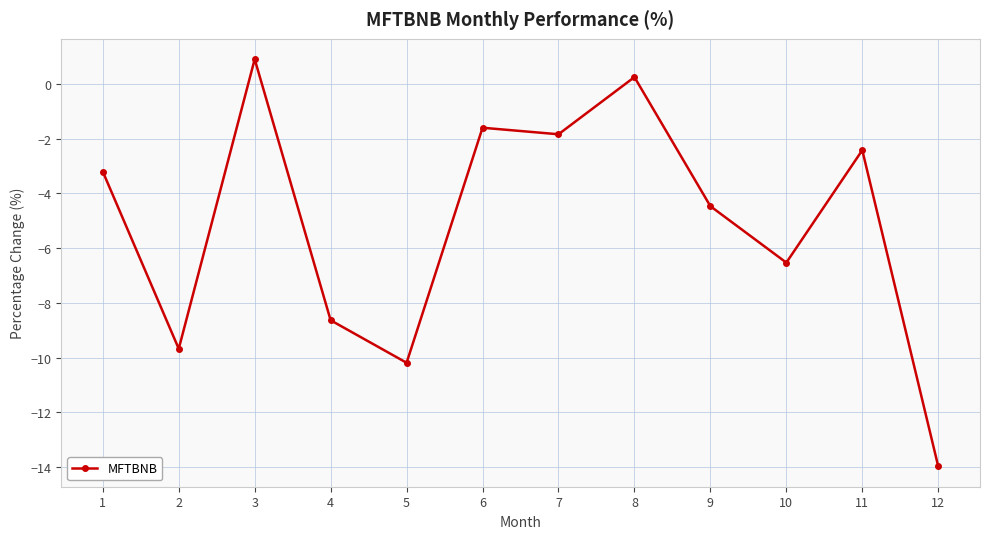

What is the change in value from 5 to 8?

+10.4